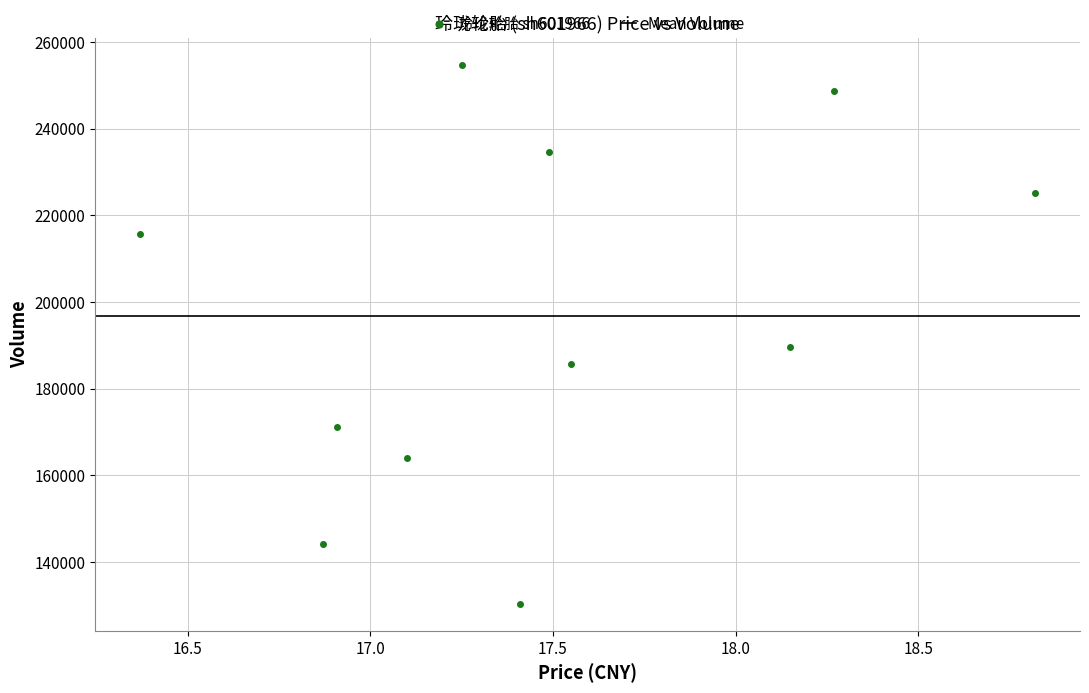

What Y value in the scatter plot is closest to 192561?

189734